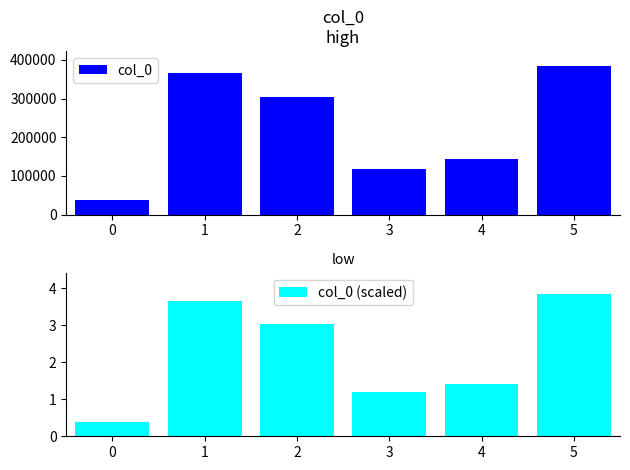

Is the value of col_0 at 0 greater than the value of col_0 (scaled) at 4?

Yes